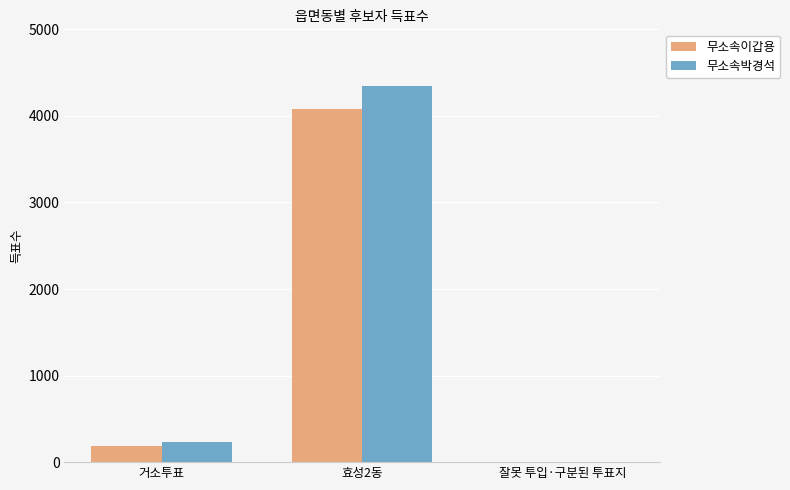

At which category is the sum across all series the highest?

효성2동